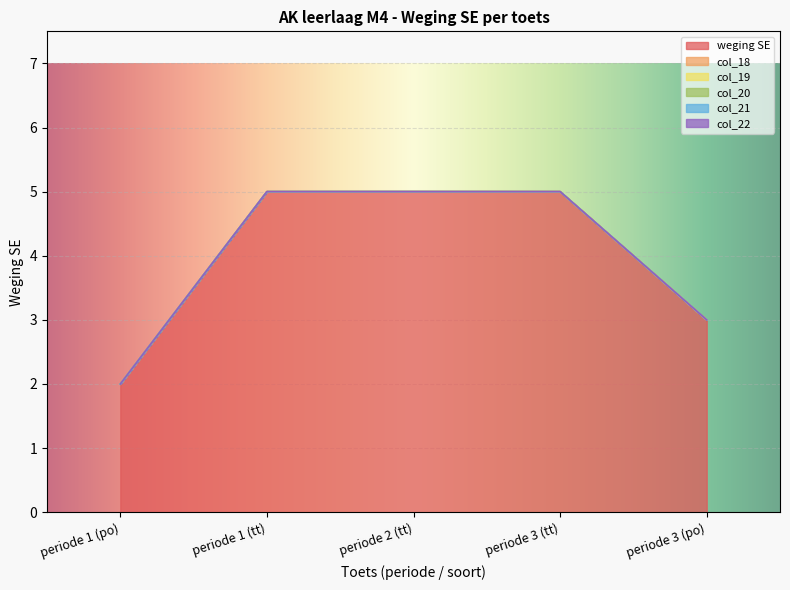

Does the chart display data point markers on the line(s)?

No